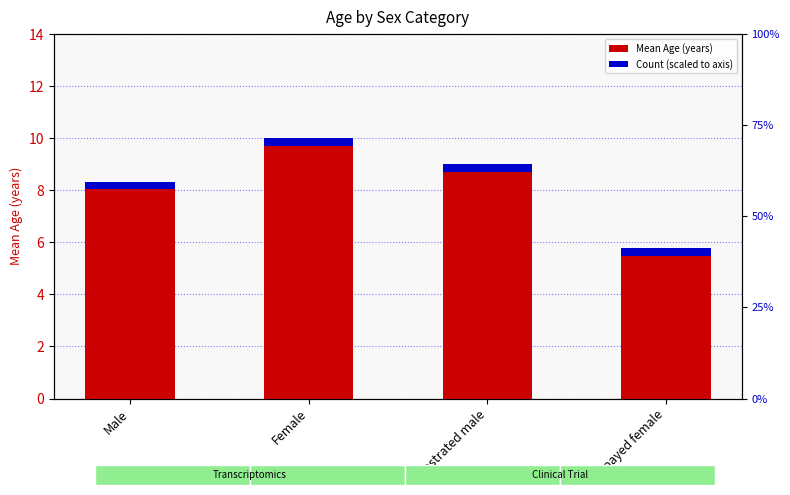

Between Castrated male and Spayed female, which is larger?

Castrated male